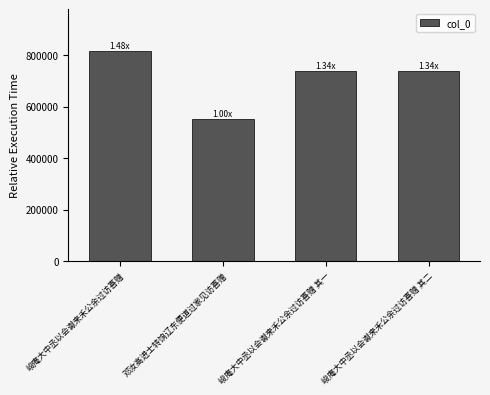

What is the value of the 4th bar from the left?

737936